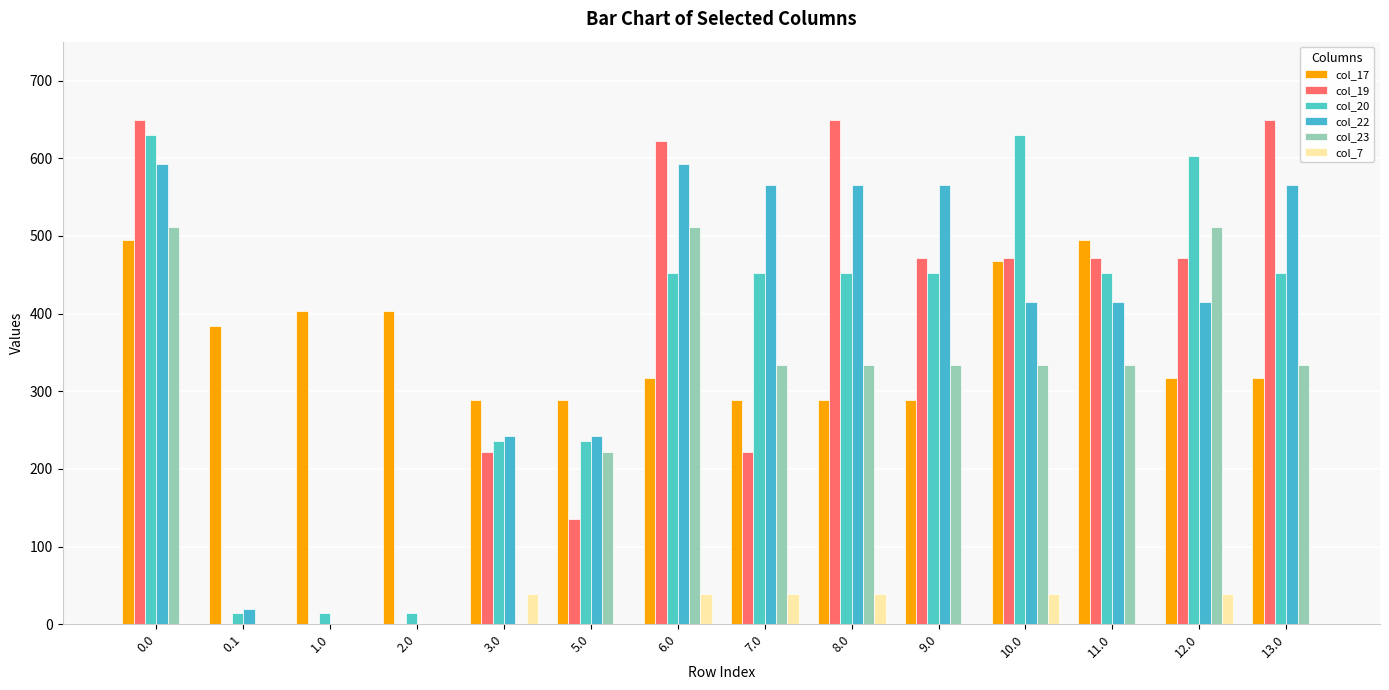

Reading right to left, list all the values displayed in this chart.

col_17: 13.0=316.8	12.0=316.8	11.0=494.8	10.0=468.1	9.0=288.6	8.0=288.6	7.0=288.6	6.0=316.8	5.0=288.6	3.0=288.6	2.0=403.4	1.0=403.4	0.1=383.8	0.0=494.8
col_19: 13.0=649.2	12.0=471.2	11.0=471.2	10.0=471.2	9.0=471.2	8.0=649.2	7.0=222.2	6.0=622.4	5.0=135.9	3.0=222.2	2.0=0.2	1.0=0.2	0.1=0.0	0.0=649.2
col_20: 13.0=451.9	12.0=603.1	11.0=451.9	10.0=629.9	9.0=451.9	8.0=451.9	7.0=451.9	6.0=451.9	5.0=236.5	3.0=236.5	2.0=14.5	1.0=14.5	0.1=14.5	0.0=629.9
col_22: 13.0=565.5	12.0=414.3	11.0=414.3	10.0=414.3	9.0=565.5	8.0=565.5	7.0=565.5	6.0=592.3	5.0=241.9	3.0=241.9	2.0=0.0	1.0=0.0	0.1=19.9	0.0=592.3
col_23: 13.0=333.3	12.0=511.3	11.0=333.3	10.0=333.3	9.0=333.3	8.0=333.3	7.0=333.3	6.0=511.3	5.0=221.4	3.0=0.0	2.0=0.0	1.0=0.0	0.1=0.0	0.0=511.3
col_7: 13.0=0.0	12.0=39.1	11.0=0.0	10.0=39.1	9.0=0.0	8.0=39.1	7.0=39.1	6.0=39.1	5.0=0.0	3.0=39.1	2.0=0.0	1.0=0.0	0.1=0.0	0.0=0.0